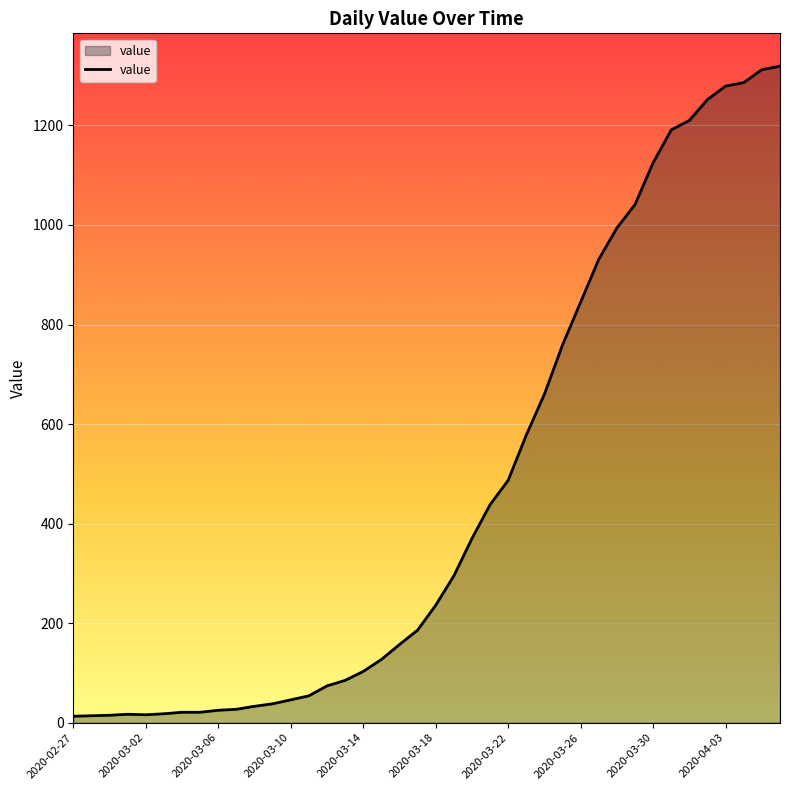

What is the greatest value displayed?

1319